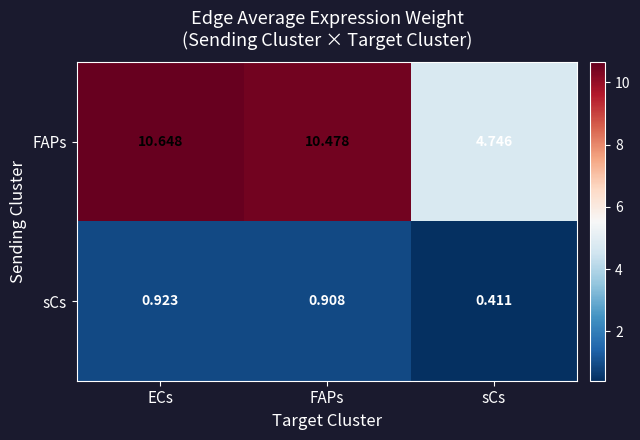

At which category is the sum across all series the highest?

ECs